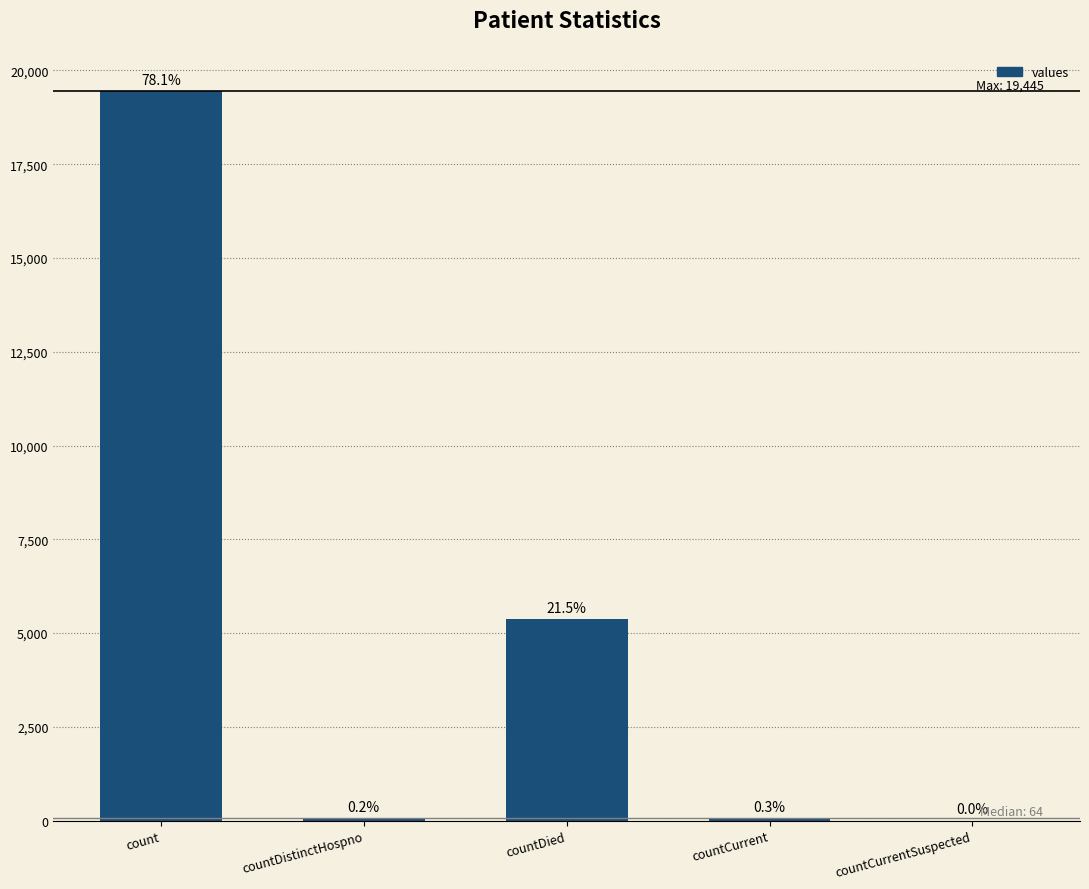

Which has a higher value, countDied or countCurrentSuspected?

countDied